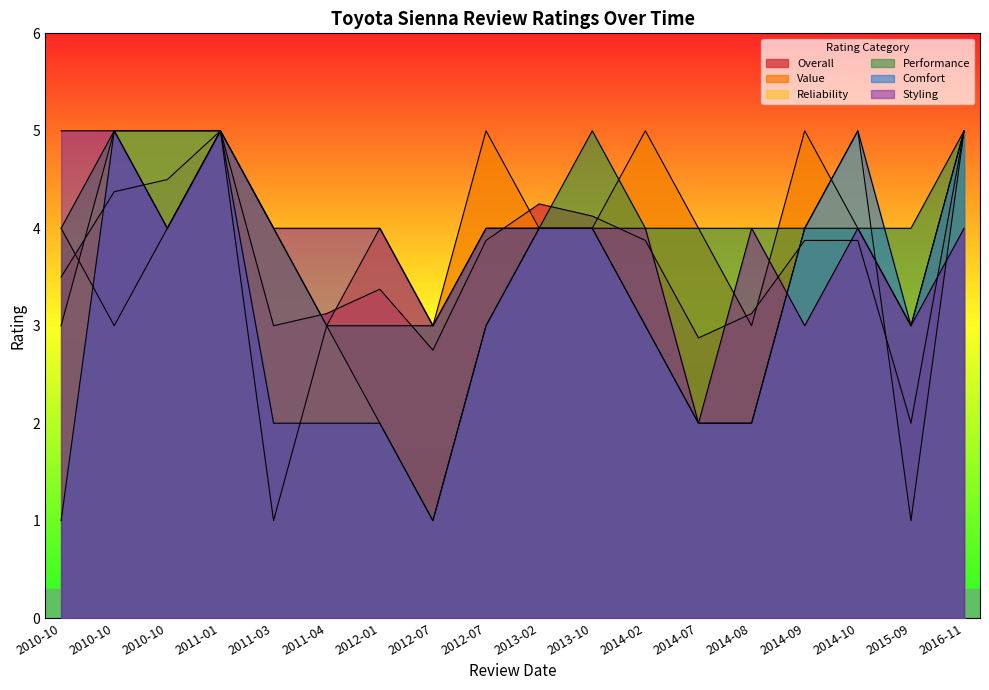

What is the spread (max minus min) of values at 2012-07?

2.0